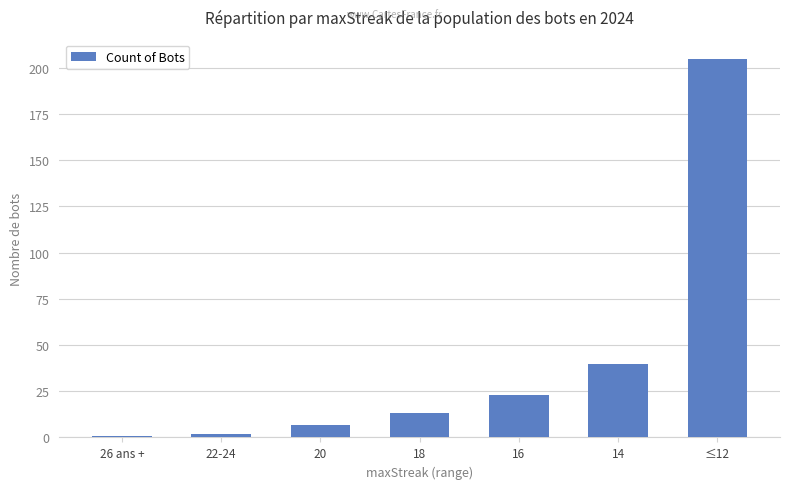

What is the sum of all values?

291